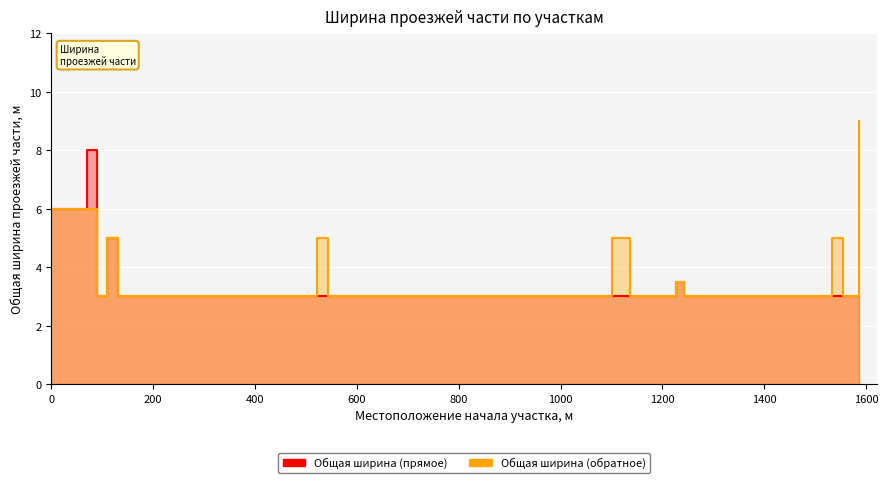

Where is the first local minimum for Общая ширина (прямое)?

89